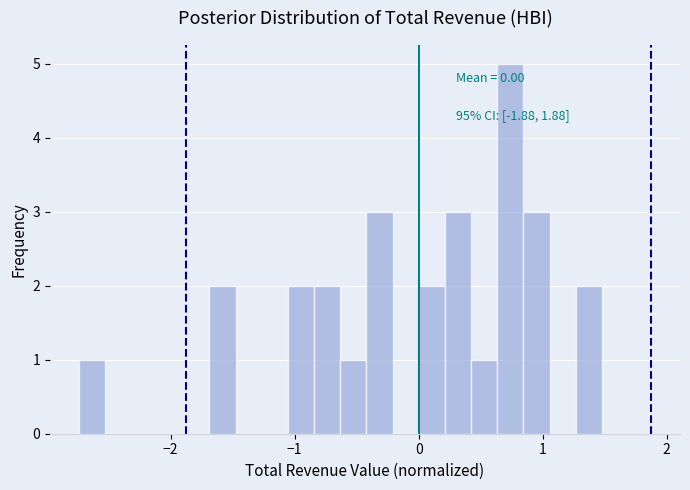

Read against the x-axis, roughly where is the centre of the tallest bar?

0.7